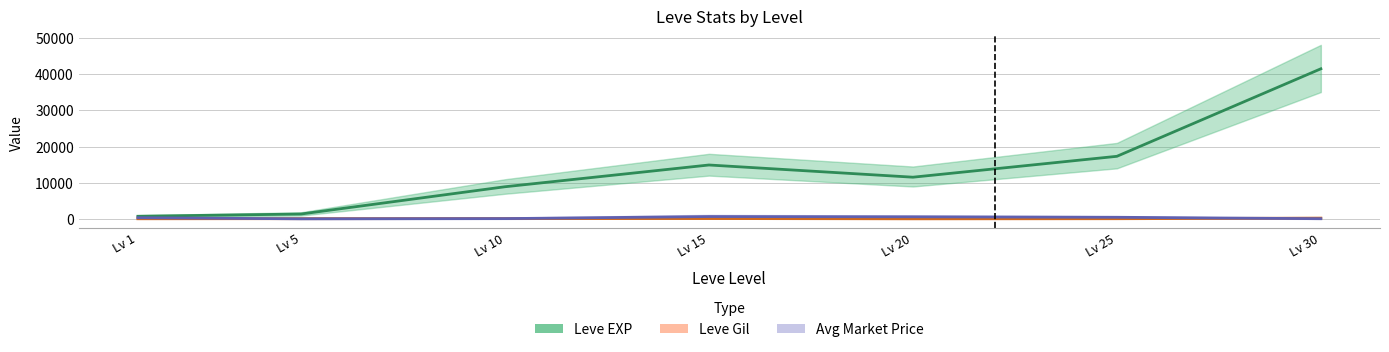

Rank the categories by Avg Market Price value from lowest to highest.

Lv 5, Lv 30, Lv 10, Lv 1, Lv 25, Lv 20, Lv 15